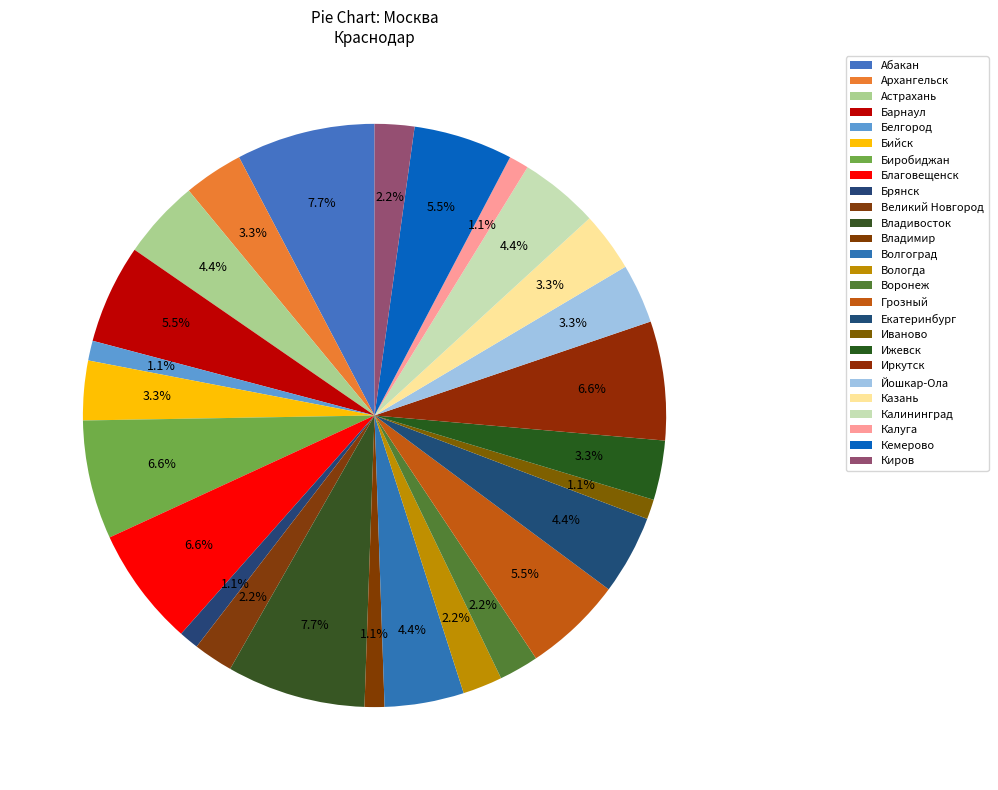

Count the number of slices in the pie.

26